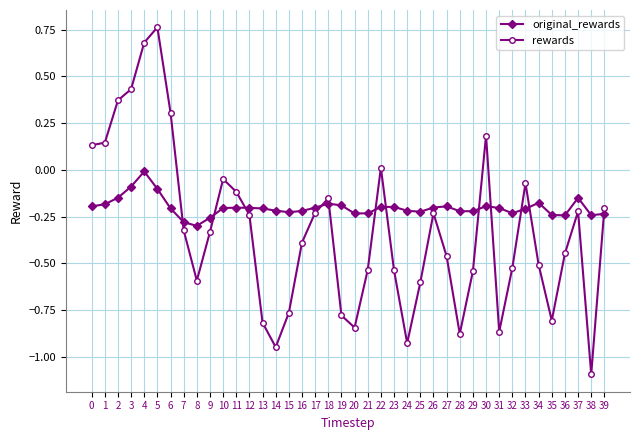

Is this an area chart (filled region under the line)?

No